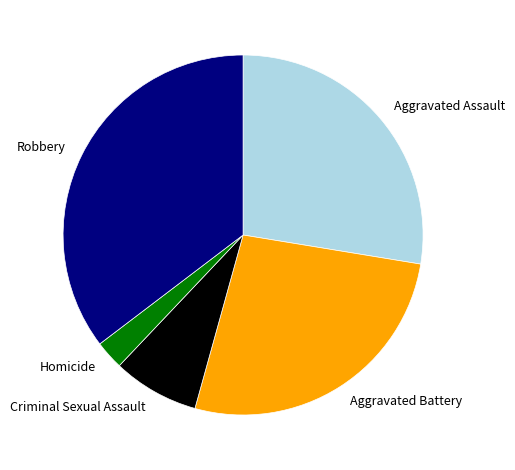

Combined, do Aggravated Assault and Aggravated Battery account for over 50%?

Yes